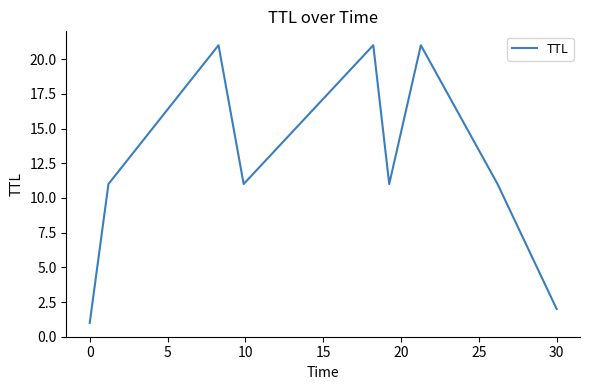

What is the greatest value displayed?

21